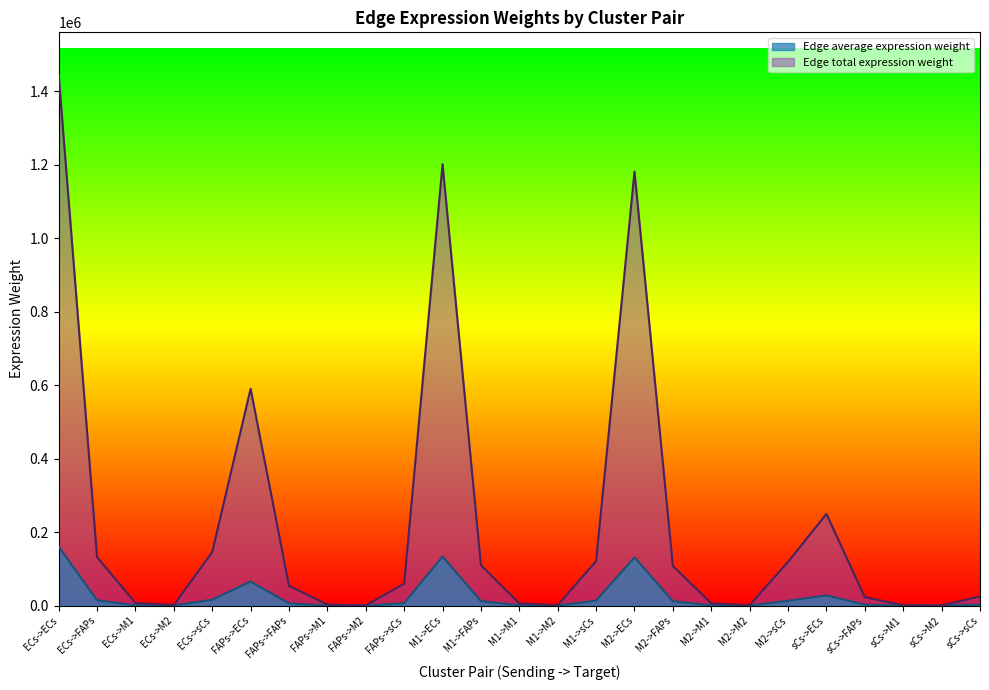

At which label is Edge total expression weight closest to 722358?

FAPs->ECs